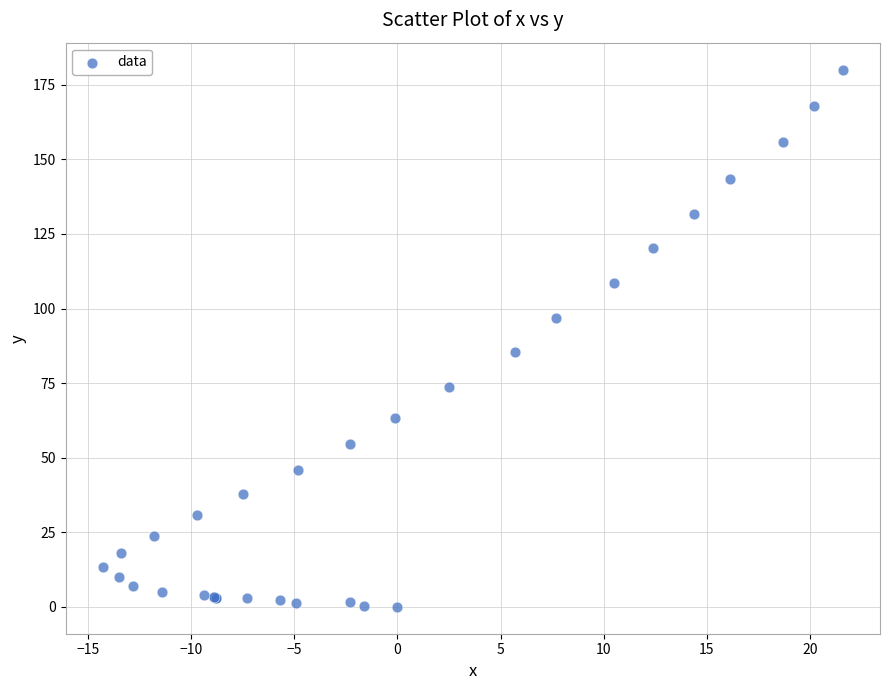

What Y value in the scatter plot is closest to 90?

85.3